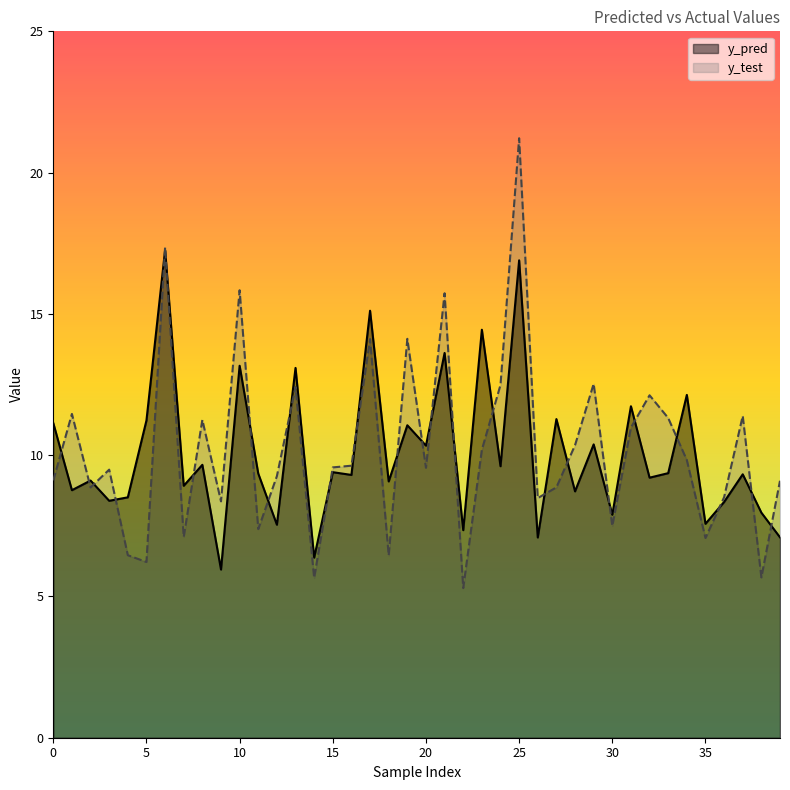

How many times do y_pred and y_test cross each other?

25